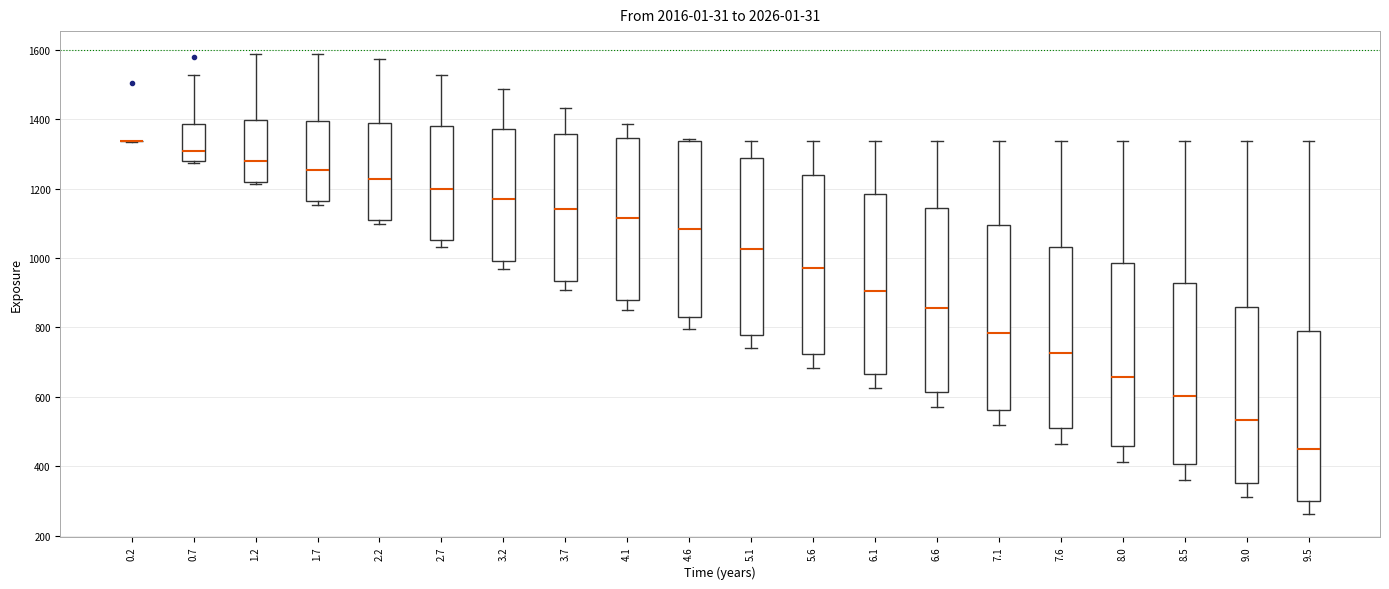

Reading left to right, read every box against the y-axis: the position of its median line, the range the box covers, and the ends of its whiskers. The values are not printed on the chart, so give them approximately, as read against the axis.

0.2: box collapsed to a line at 1340, whiskers 1340 to 1340
0.7: median 1300, box 1280 to 1380, whiskers 1280 to 1520
1.2: median 1280, box 1220 to 1400, whiskers 1220 (just below the box's lower edge) to 1580
1.7: median 1260, box 1160 to 1400, whiskers 1160 (just below the box's lower edge) to 1580
2.2: median 1220, box 1120 to 1380, whiskers 1100 to 1580
2.7: median 1200, box 1060 to 1380, whiskers 1040 to 1520
3.2: median 1160, box 1000 to 1380, whiskers 960 to 1480
3.7: median 1140, box 940 to 1360, whiskers 900 to 1440
4.1: median 1120, box 880 to 1340, whiskers 840 to 1380
4.6: median 1080, box 820 to 1340, whiskers 800 to 1340
5.1: median 1020, box 780 to 1280, whiskers 740 to 1340
5.6: median 980, box 720 to 1240, whiskers 680 to 1340
6.1: median 900, box 660 to 1180, whiskers 620 to 1340
6.6: median 860, box 620 to 1140, whiskers 580 to 1340
7.1: median 780, box 560 to 1100, whiskers 520 to 1340
7.6: median 720, box 520 to 1040, whiskers 460 to 1340
8.0: median 660, box 460 to 980, whiskers 420 to 1340
8.5: median 600, box 400 to 920, whiskers 360 to 1340
9.0: median 540, box 360 to 860, whiskers 320 to 1340
9.5: median 460, box 300 to 780, whiskers 260 to 1340